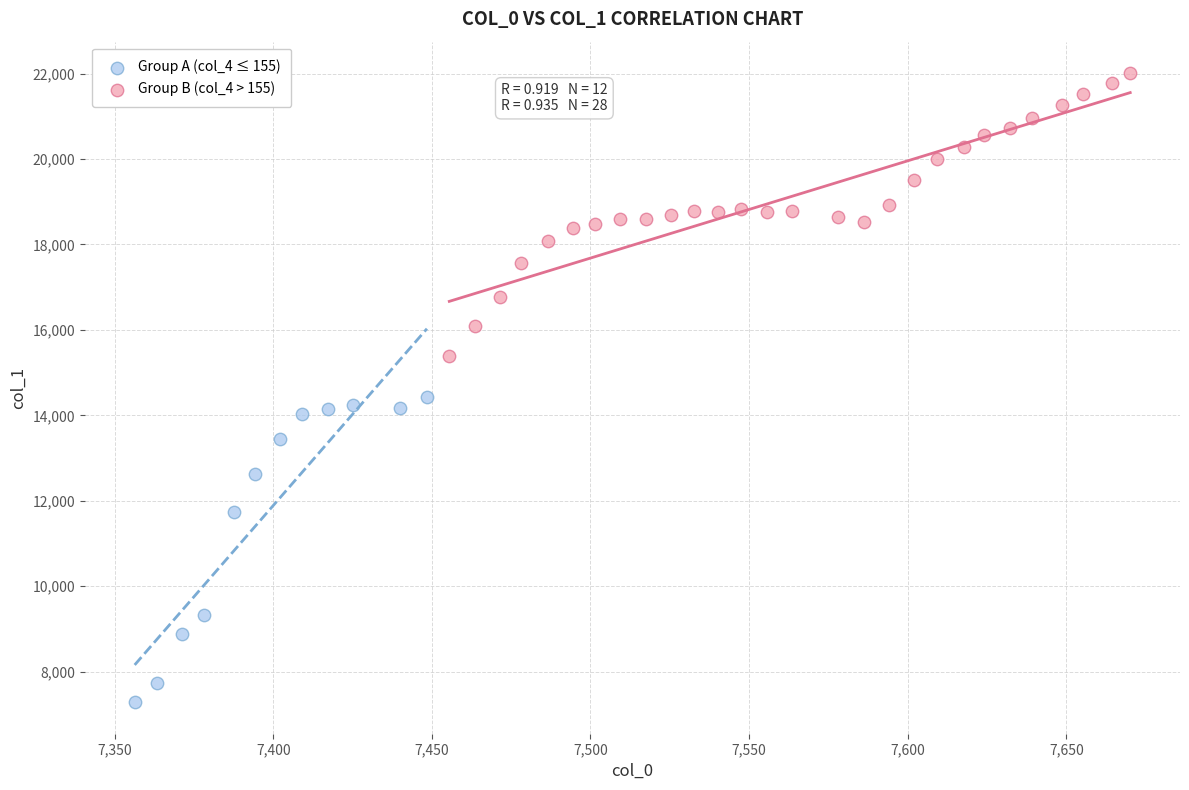

Which series reaches the minimum Y coordinate?

Group A (col_4 ≤ 155)